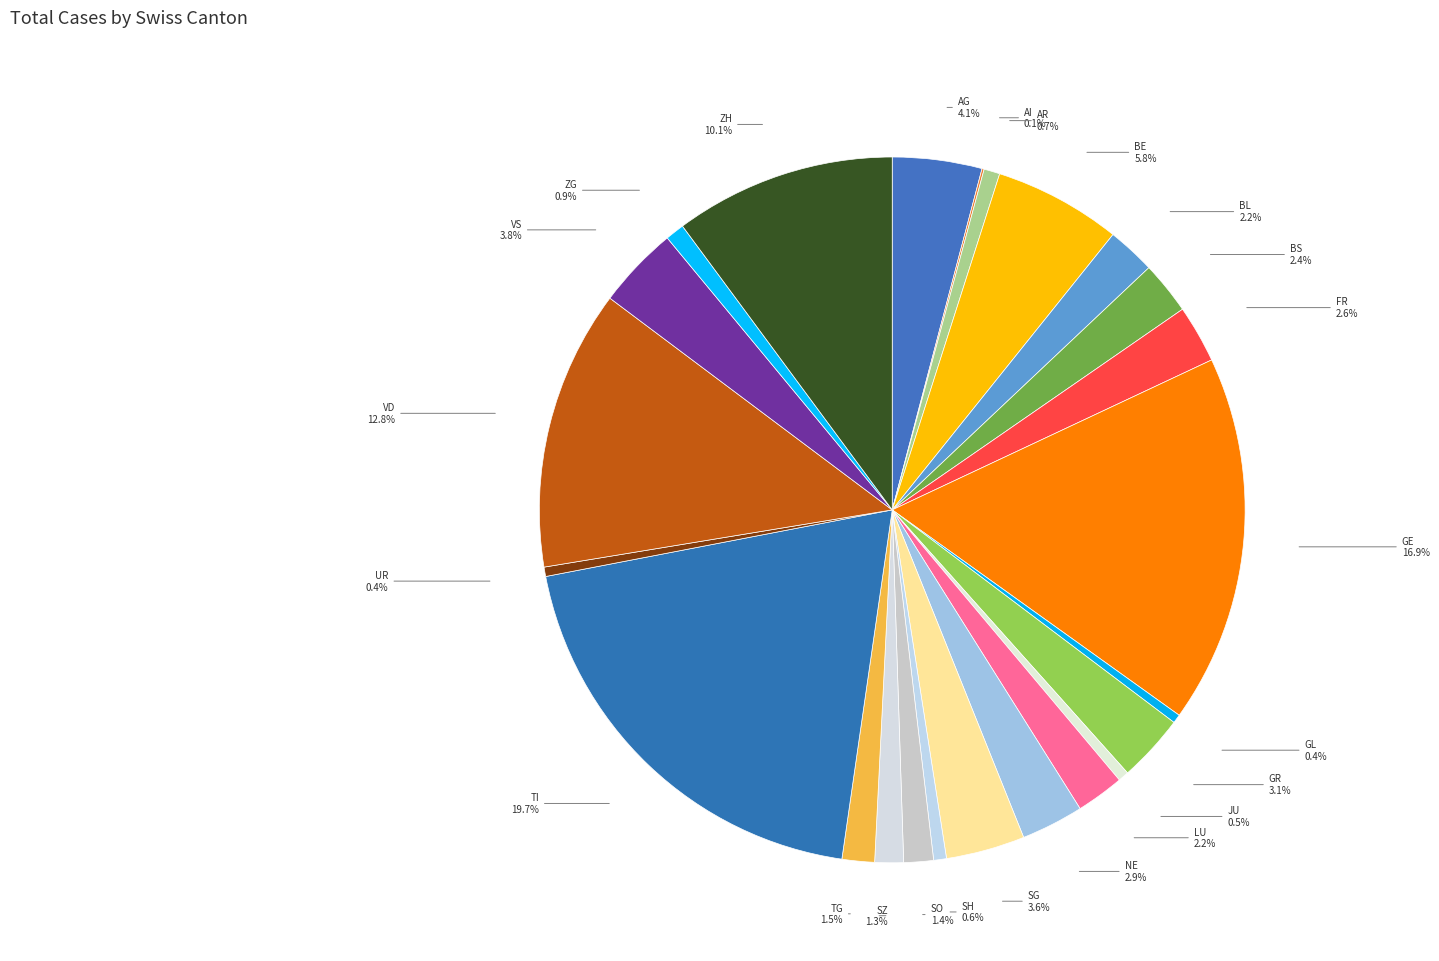

To the nearest percent, what is the average slice percentage?

4%